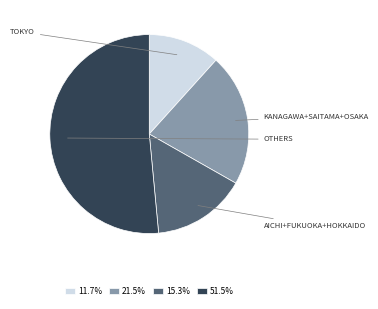

Approximately how many times larger is the value at 51.5% compared to 21.5%?

2.4